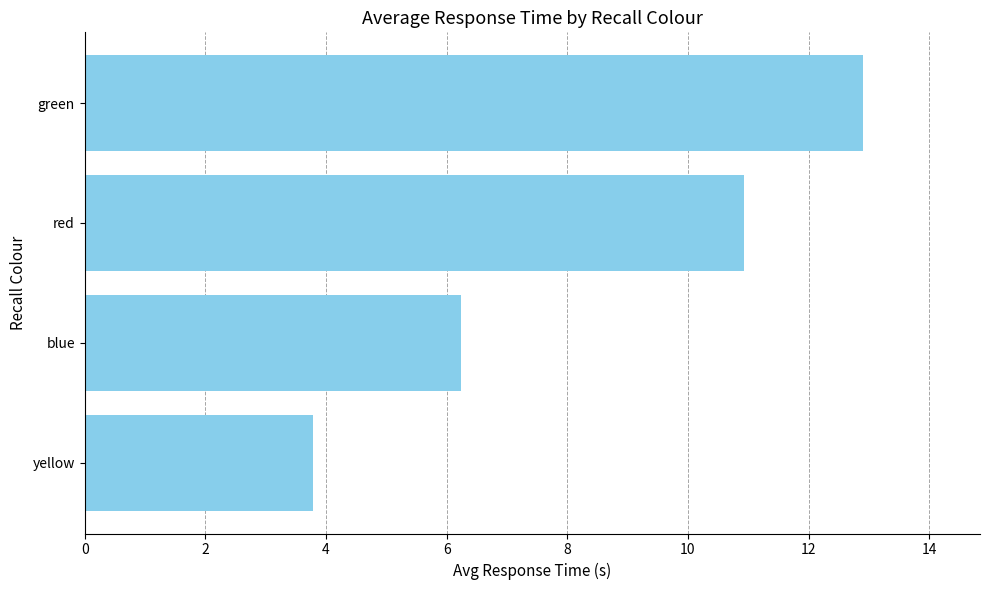

How many bars are there in total?

4